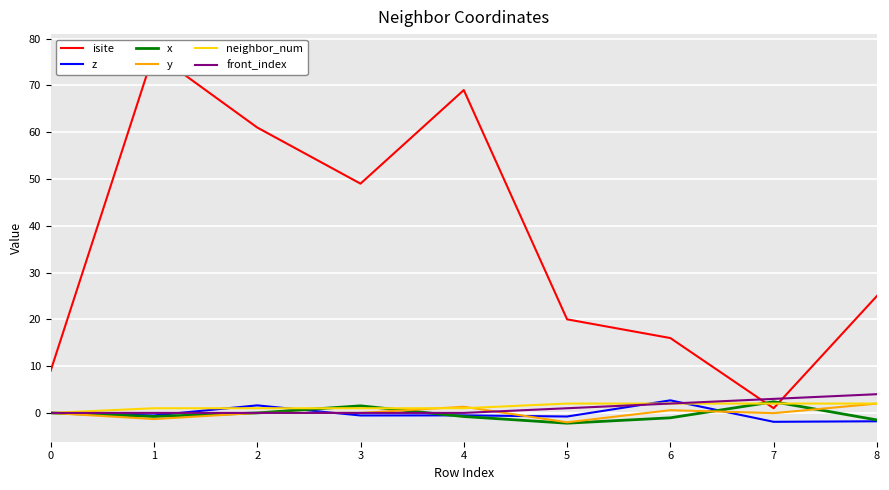

Rank the categories by isite value from highest to lowest.

1, 4, 2, 3, 8, 5, 6, 0, 7